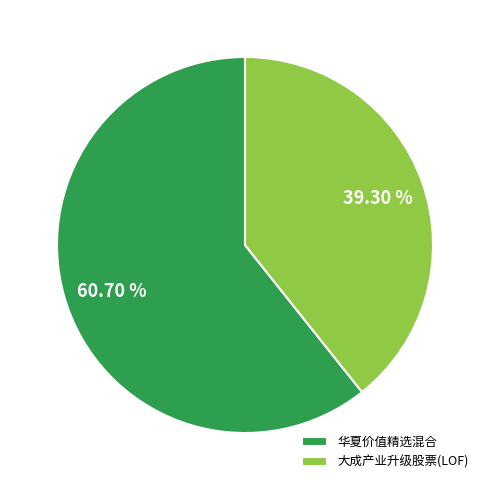

Do 大成产业升级股票(LOF) and 华夏价值精选混合 together represent more than half of the pie?

Yes